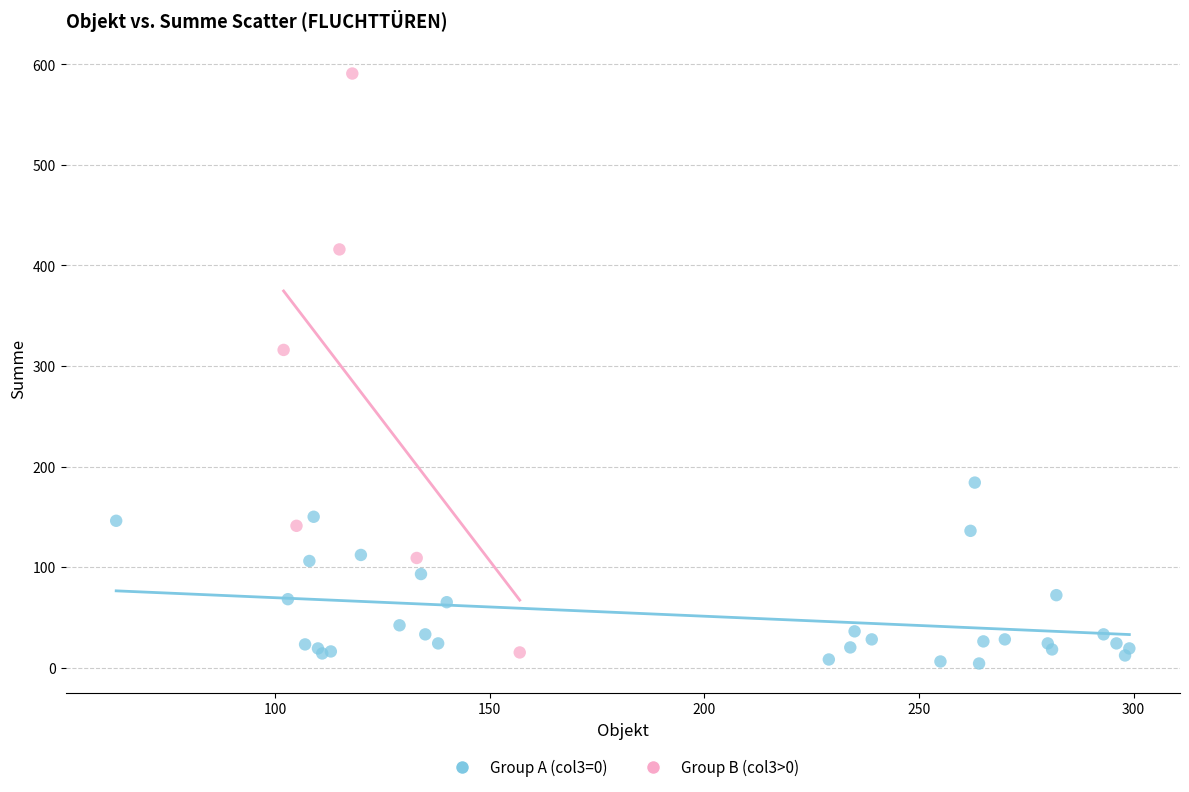

Which series contains the lowest Y value?

Group A (col3=0)